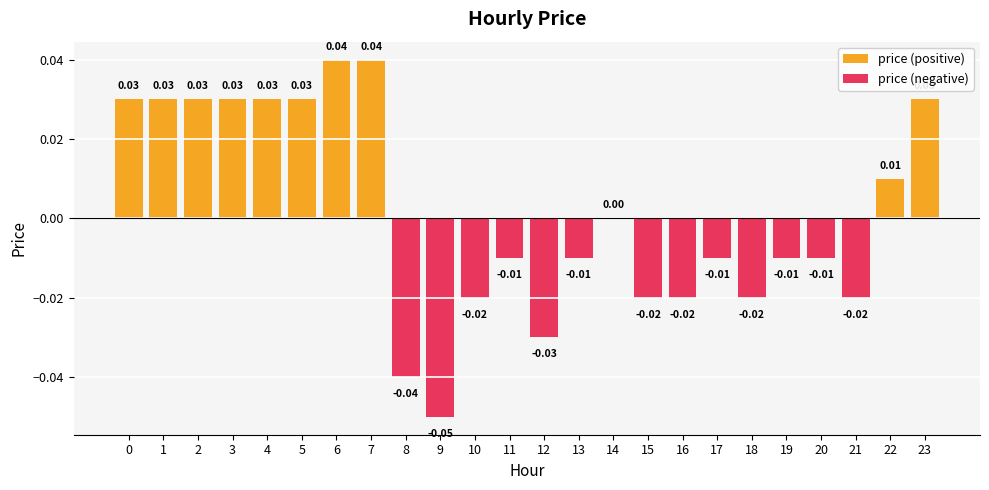

Which series has the widest spread of values?

price (negative)